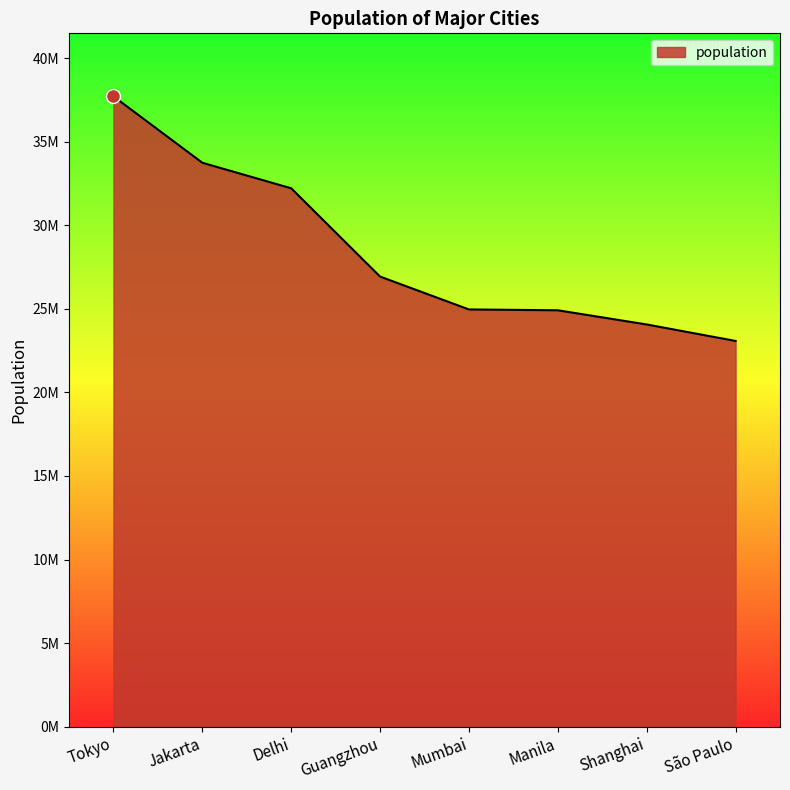

Does the chart display data point markers on the line(s)?

No